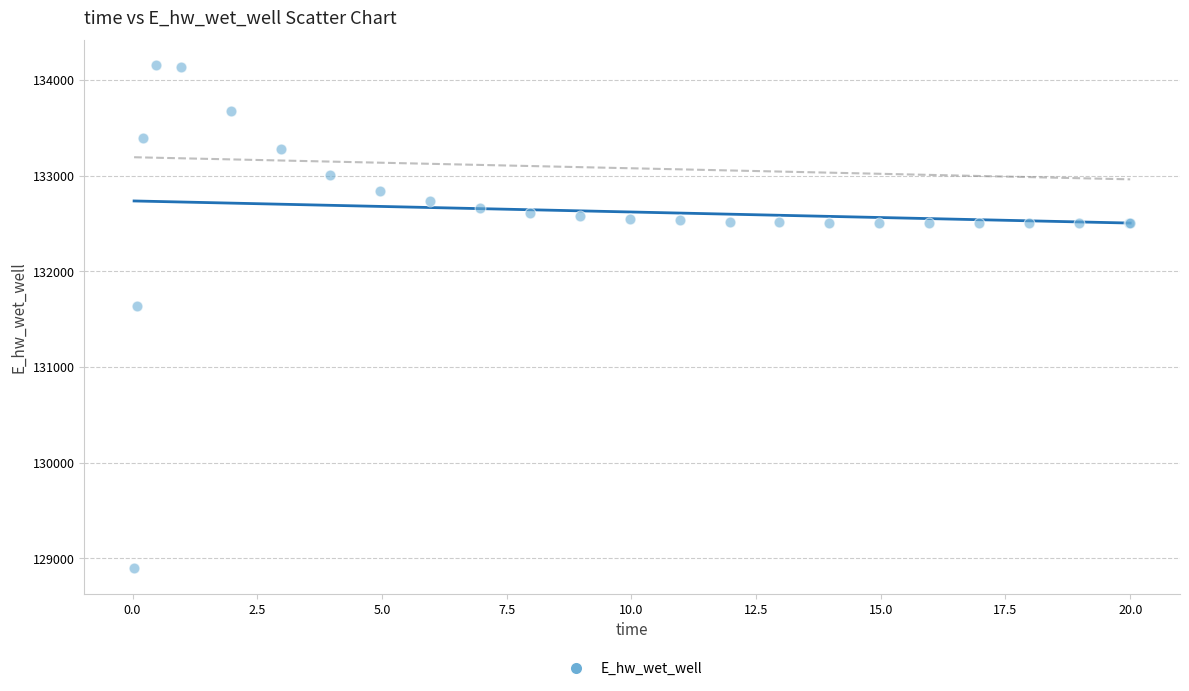

What Y value in the scatter plot is closest to 131523?

131636.6